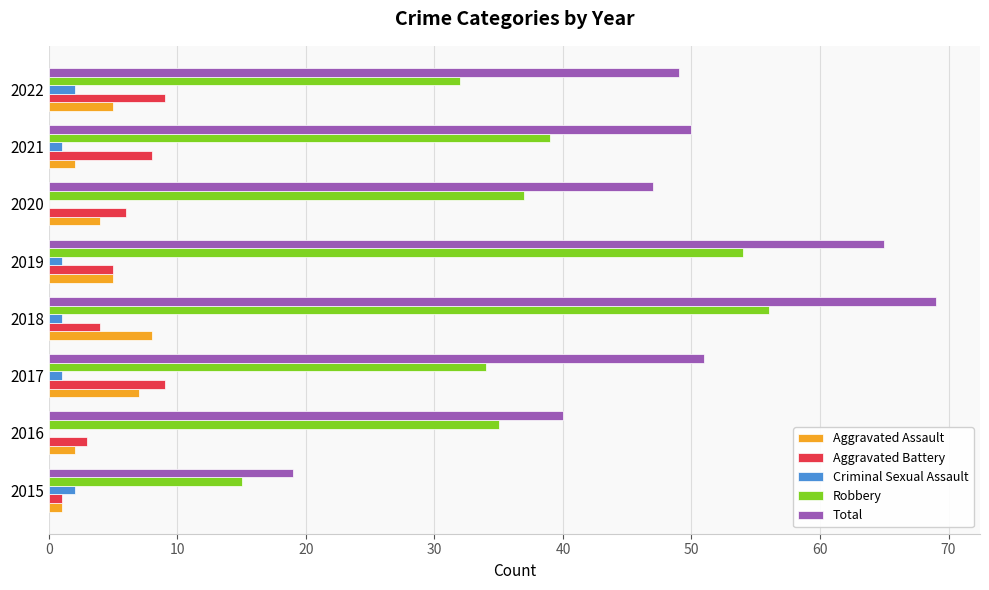

The Aggravated Assault series shows 7 at 2017. True or false?

True